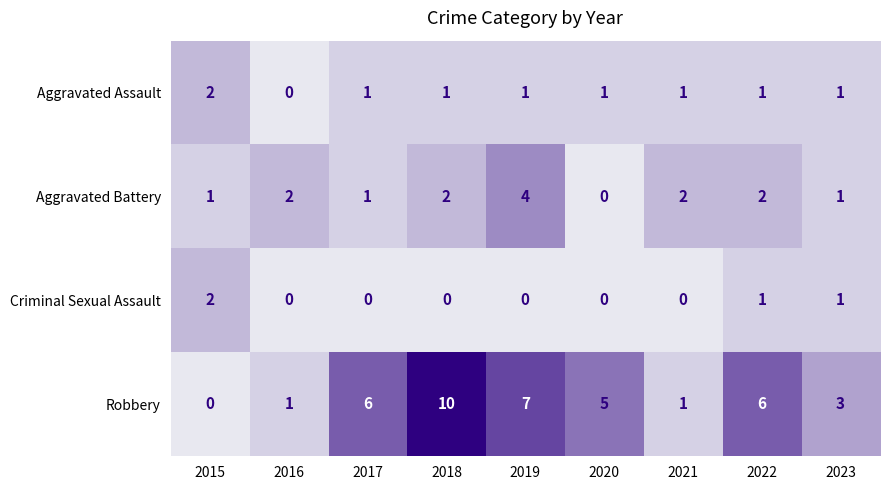

Between 2018 and 2019, which series saw the biggest shift?

Robbery